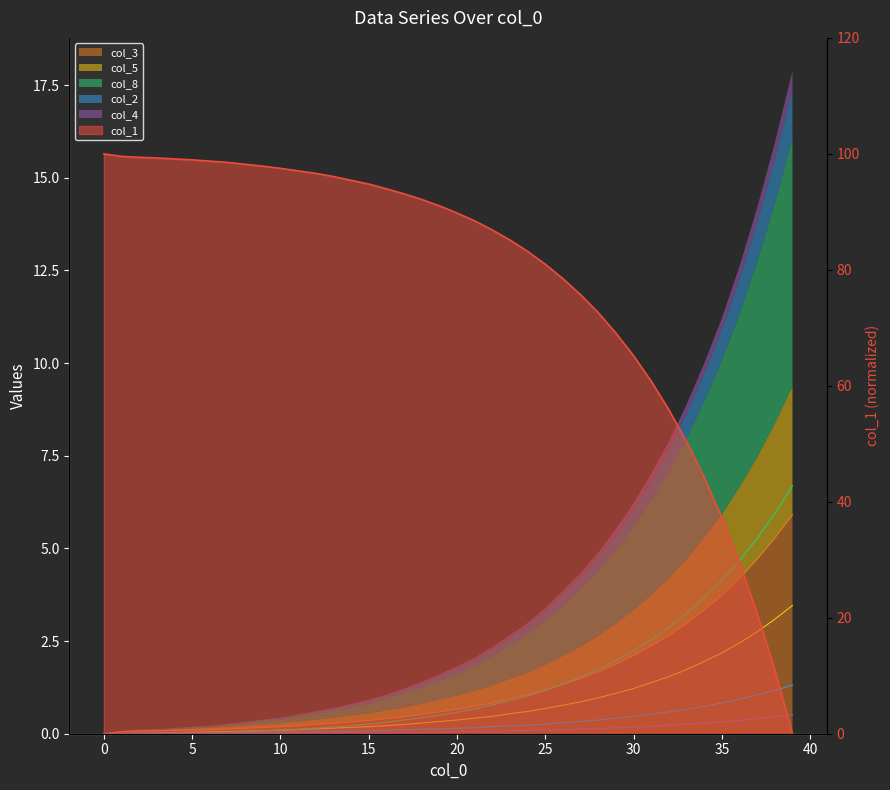

Reading left to right, extract all data points from this chart.

col_1: 0=100.0	1=99.6	2=99.4	3=99.3	4=99.1	5=99.0	6=98.8	7=98.5	8=98.2	9=97.9	10=97.5	11=97.1	12=96.6	13=96.1	14=95.4	15=94.8	16=94.0	17=93.1	18=92.1	19=91.1	20=89.8	21=88.4	22=86.9	23=85.1	24=83.2	25=81.0	26=78.5	27=75.7	28=72.6	29=69.1	30=65.2	31=60.8	32=55.9	33=50.4	34=44.2	35=37.3	36=29.4	37=20.7	38=11.0	39=0.0
col_3: 0=0.0	1=0.1	2=0.1	3=0.1	4=0.1	5=0.1	6=0.1	7=0.1	8=0.1	9=0.2	10=0.2	11=0.2	12=0.2	13=0.3	14=0.3	15=0.4	16=0.4	17=0.5	18=0.5	19=0.6	20=0.7	21=0.7	22=0.8	23=0.9	24=1.1	25=1.2	26=1.3	27=1.5	28=1.7	29=1.9	30=2.1	31=2.4	32=2.6	33=3.0	34=3.3	35=3.7	36=4.2	37=4.7	38=5.3	39=5.9
col_5: 0=0.0	1=0.0	2=0.0	3=0.0	4=0.0	5=0.0	6=0.1	7=0.1	8=0.1	9=0.1	10=0.1	11=0.1	12=0.1	13=0.1	14=0.2	15=0.2	16=0.2	17=0.2	18=0.3	19=0.3	20=0.4	21=0.4	22=0.5	23=0.5	24=0.6	25=0.7	26=0.8	27=0.9	28=1.0	29=1.1	30=1.2	31=1.4	32=1.5	33=1.7	34=1.9	35=2.2	36=2.5	37=2.8	38=3.1	39=3.5
col_8: 0=0.0	1=0.0	2=0.0	3=0.0	4=0.0	5=0.0	6=0.0	7=0.0	8=0.1	9=0.1	10=0.1	11=0.1	12=0.1	13=0.2	14=0.2	15=0.3	16=0.3	17=0.4	18=0.4	19=0.5	20=0.6	21=0.7	22=0.8	23=0.9	24=1.0	25=1.2	26=1.3	27=1.5	28=1.7	29=2.0	30=2.2	31=2.5	32=2.9	33=3.2	34=3.7	35=4.1	36=4.7	37=5.3	38=5.9	39=6.7
col_2: 0=0.0	1=0.0	2=0.0	3=0.0	4=0.0	5=0.0	6=0.0	7=0.0	8=0.0	9=0.0	10=0.0	11=0.1	12=0.1	13=0.1	14=0.1	15=0.1	16=0.1	17=0.1	18=0.1	19=0.1	20=0.1	21=0.2	22=0.2	23=0.2	24=0.2	25=0.3	26=0.3	27=0.3	28=0.4	29=0.4	30=0.5	31=0.5	32=0.6	33=0.7	34=0.7	35=0.8	36=0.9	37=1.1	38=1.2	39=1.3
col_4: 0=0.0	1=0.0	2=0.0	3=0.0	4=0.0	5=0.0	6=0.0	7=0.0	8=0.0	9=0.0	10=0.0	11=0.0	12=0.0	13=0.0	14=0.0	15=0.0	16=0.0	17=0.0	18=0.0	19=0.1	20=0.1	21=0.1	22=0.1	23=0.1	24=0.1	25=0.1	26=0.1	27=0.1	28=0.1	29=0.2	30=0.2	31=0.2	32=0.2	33=0.3	34=0.3	35=0.3	36=0.4	37=0.4	38=0.5	39=0.5